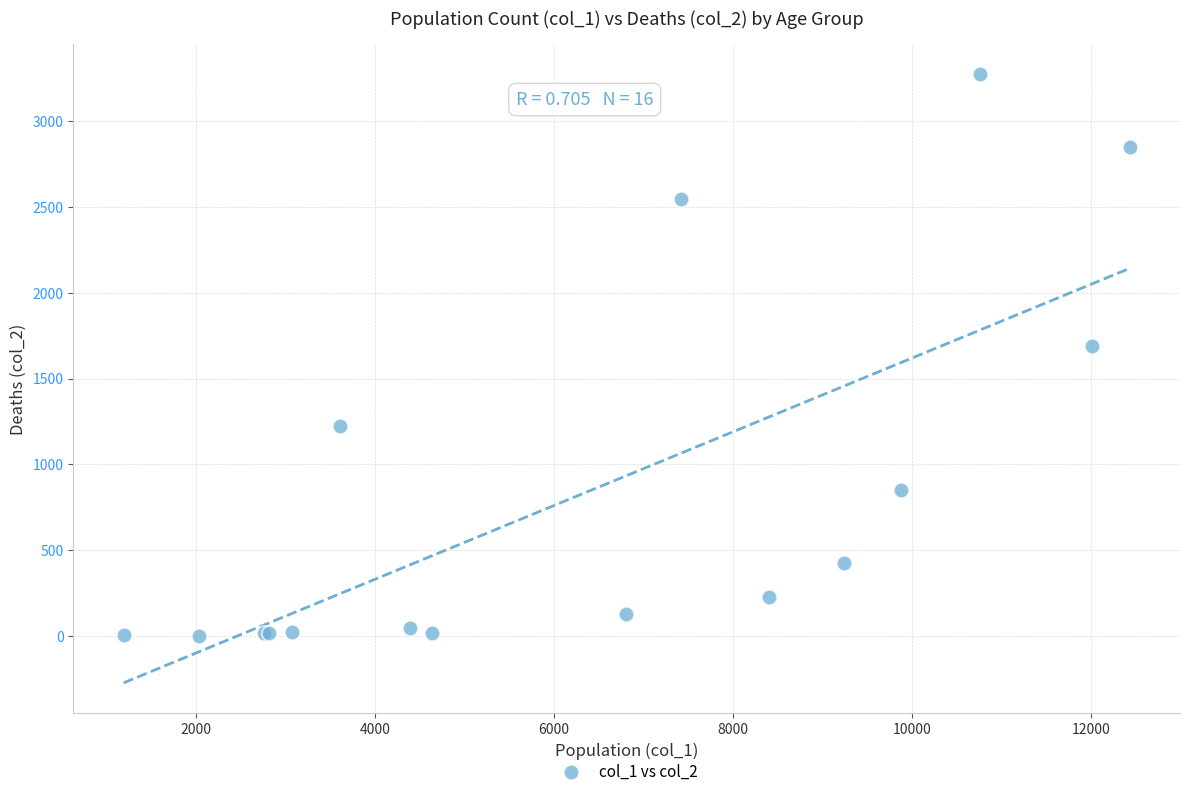

What Y value in the scatter plot is closest to 1638?

1690